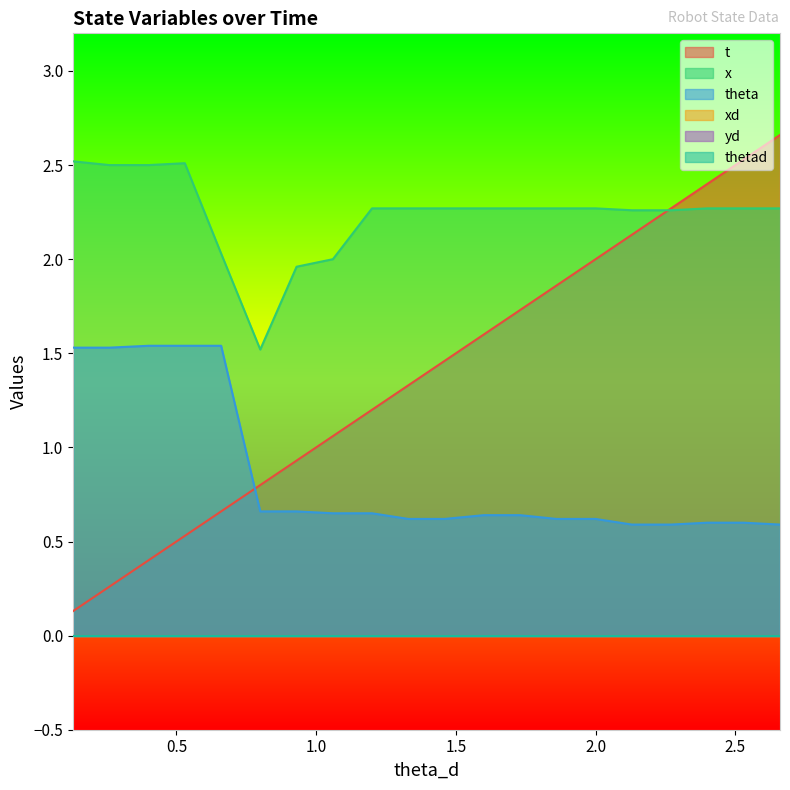

Does the chart display data point markers on the line(s)?

No